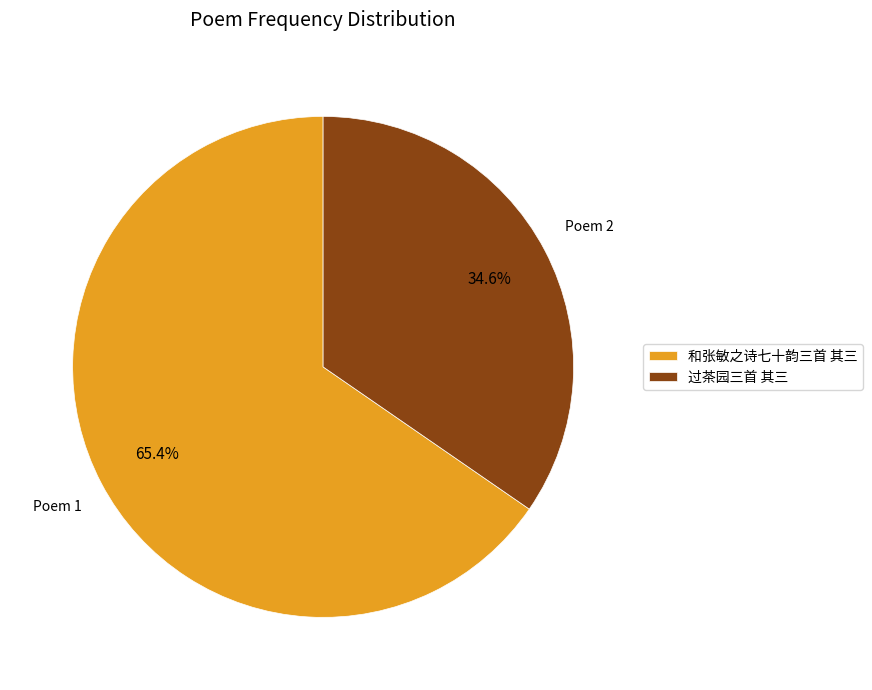

Rank the categories by value from lowest to highest.

过茶园三首 其三, 和张敏之诗七十韵三首 其三